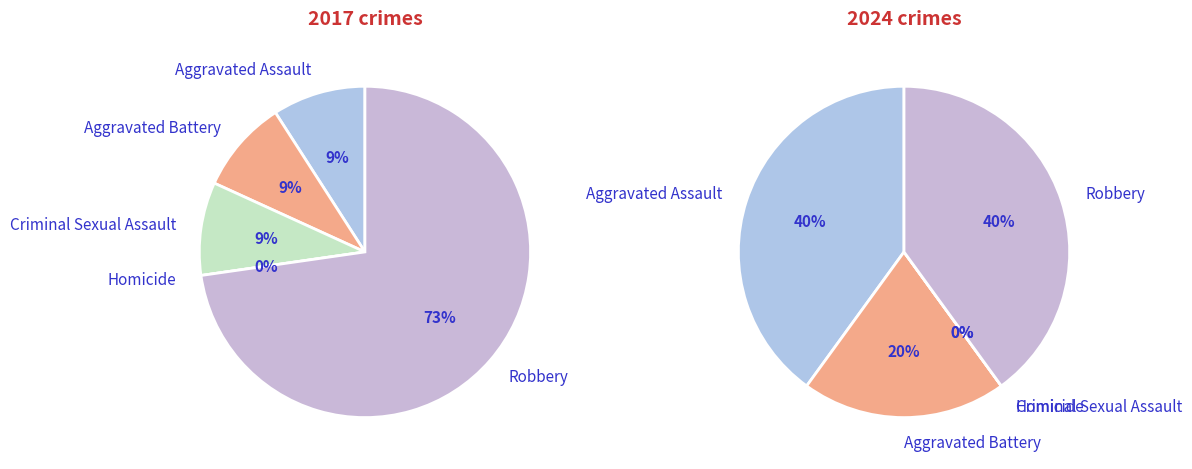

How much of the chart is everything except 2?

90.9%